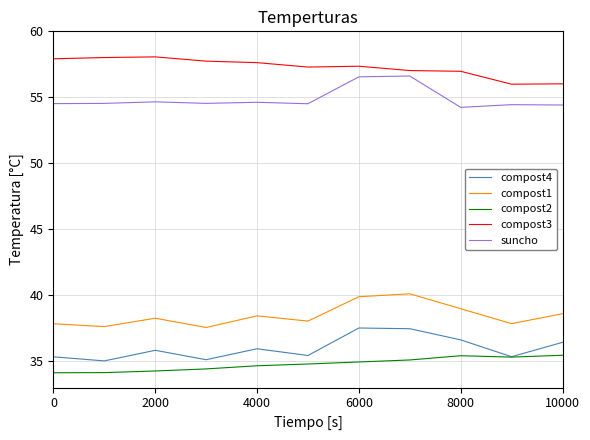

True or false: compost2 and suncho intersect in this chart.

False